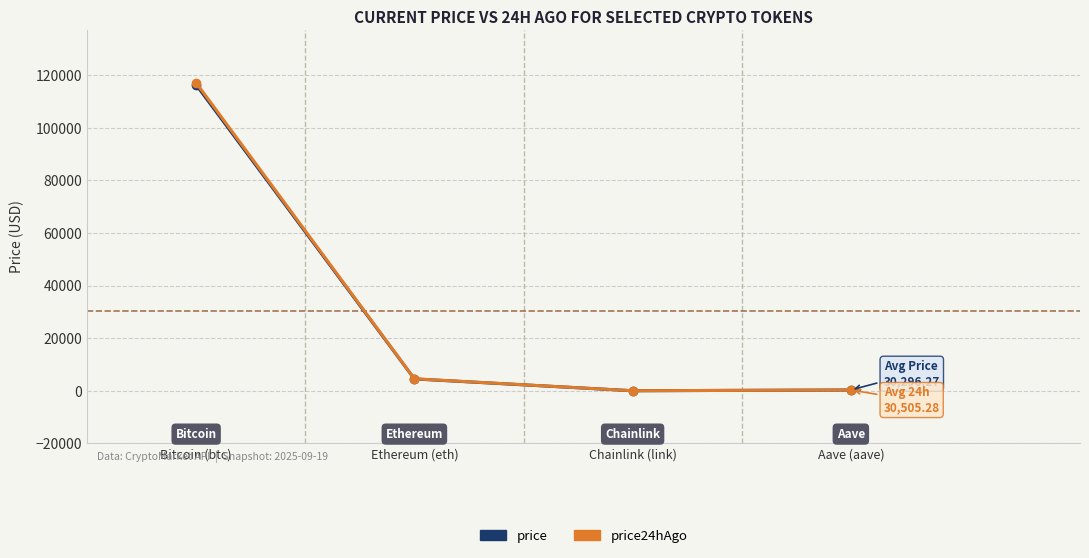

True or false: price and price24hAgo cross at least once.

False